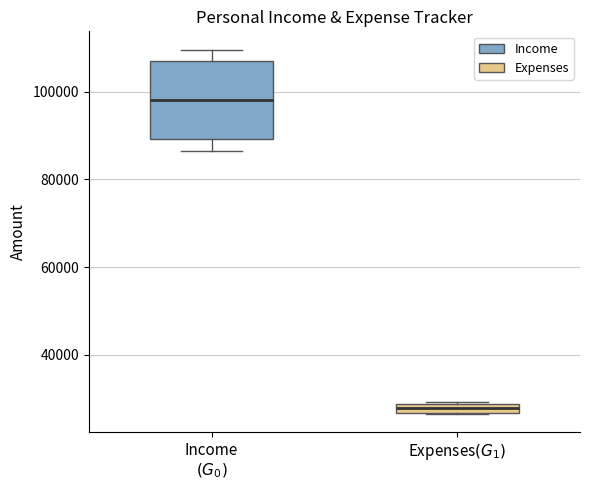

Which box has the lowest median line?

Expenses$(G_1)$